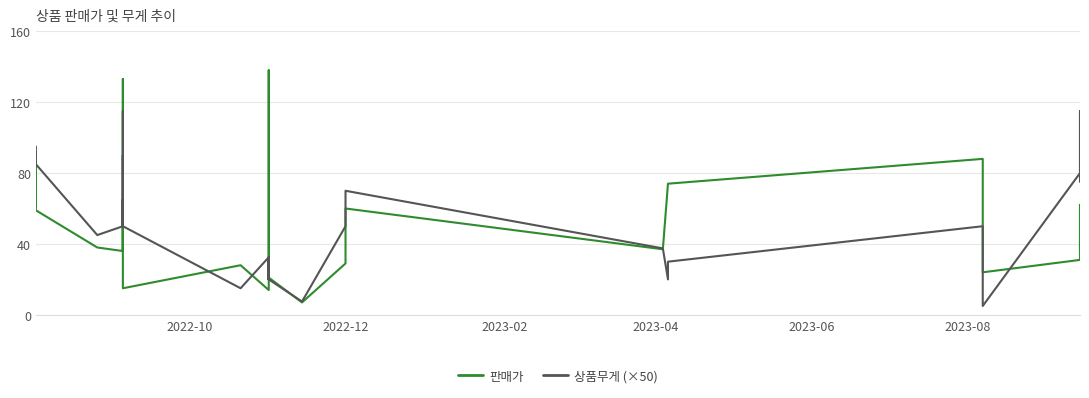

In 판매가, how many points are higher than both neighbors (excluding endpoints)?

9